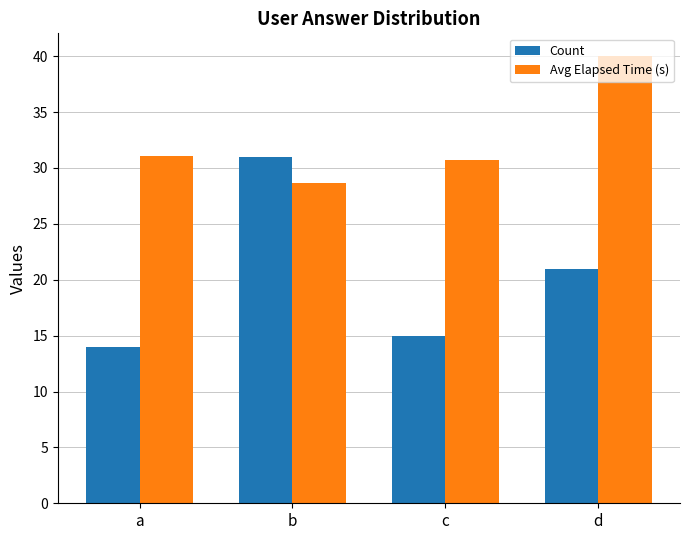

How many values in the Avg Elapsed Time (s) series are below 31?

2